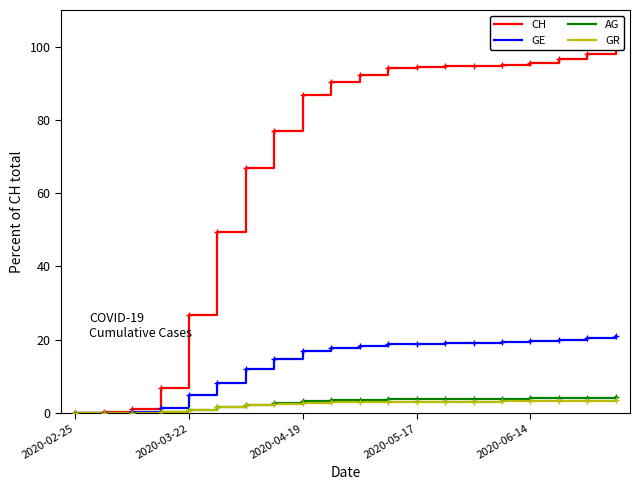

The value of GE at 2020-06-14 is 30.0. True or false?

False